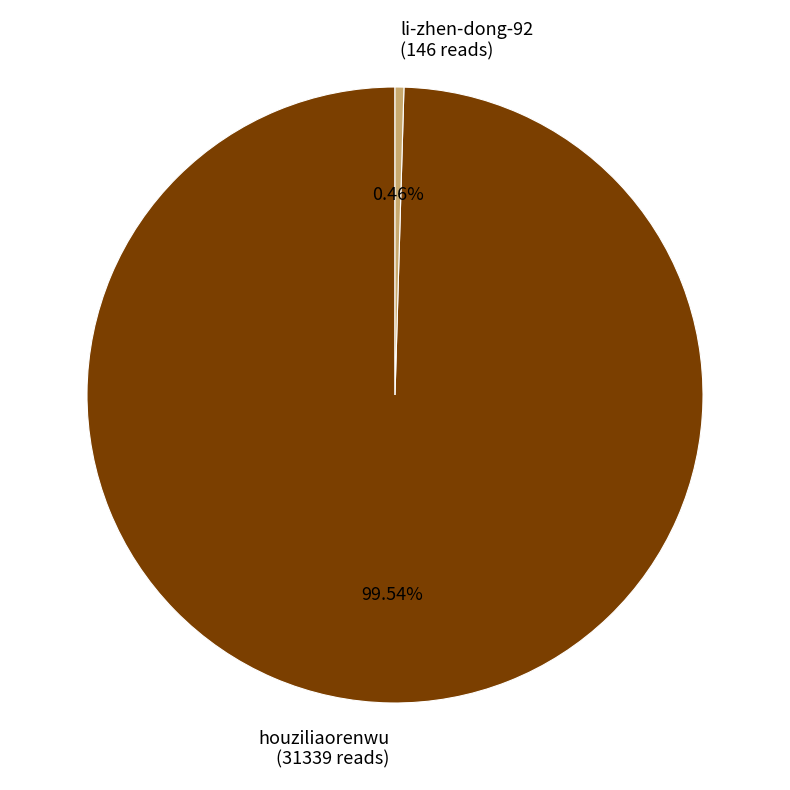

The li-zhen-dong-92 slice represents 0% of the pie. True or false?

True